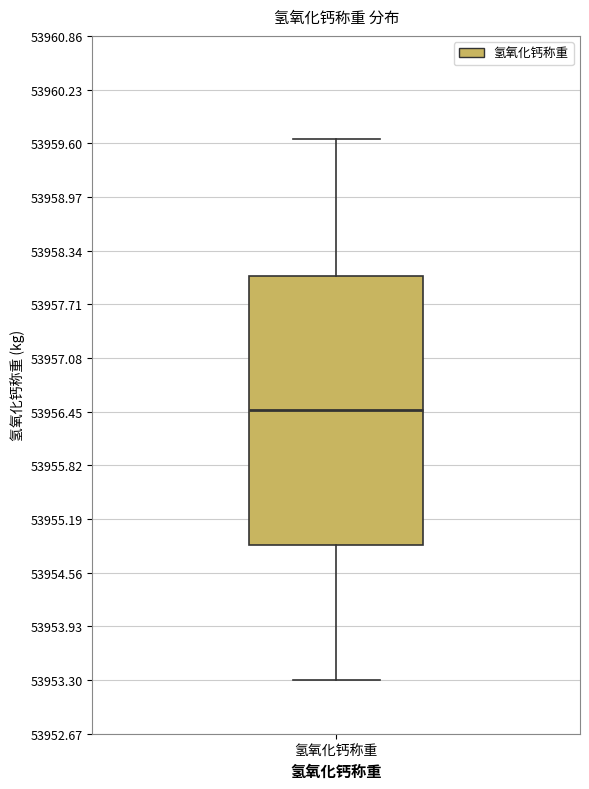

Transcribe this box plot: give where the median line is, the range the box spans, and where the two whiskers end, as read against the y-axis. The values are not printed on the chart, so give them approximately, as read against the axis.

median 53956.5, box 53954.9 to 53958.0, whiskers 53953.3 to 53959.7